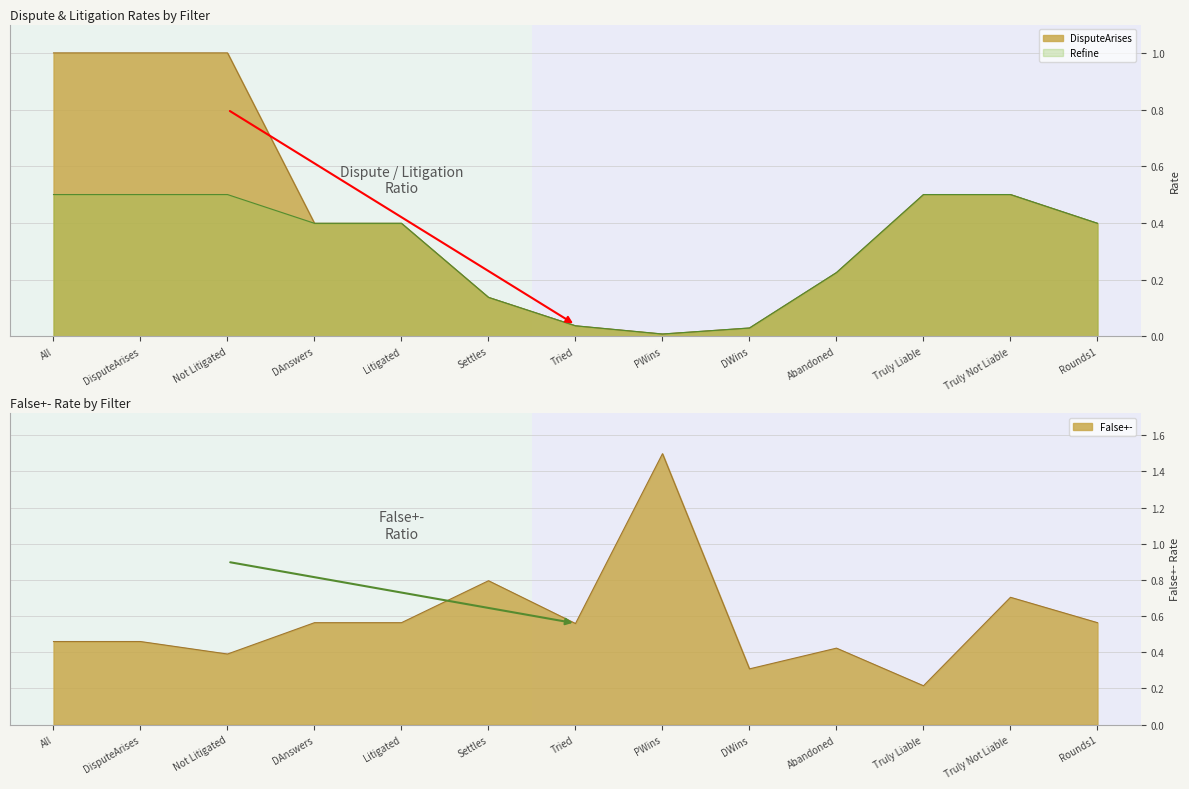

Rank the series at Litigated from highest to lowest value.

False+-, DisputeArises, Refine